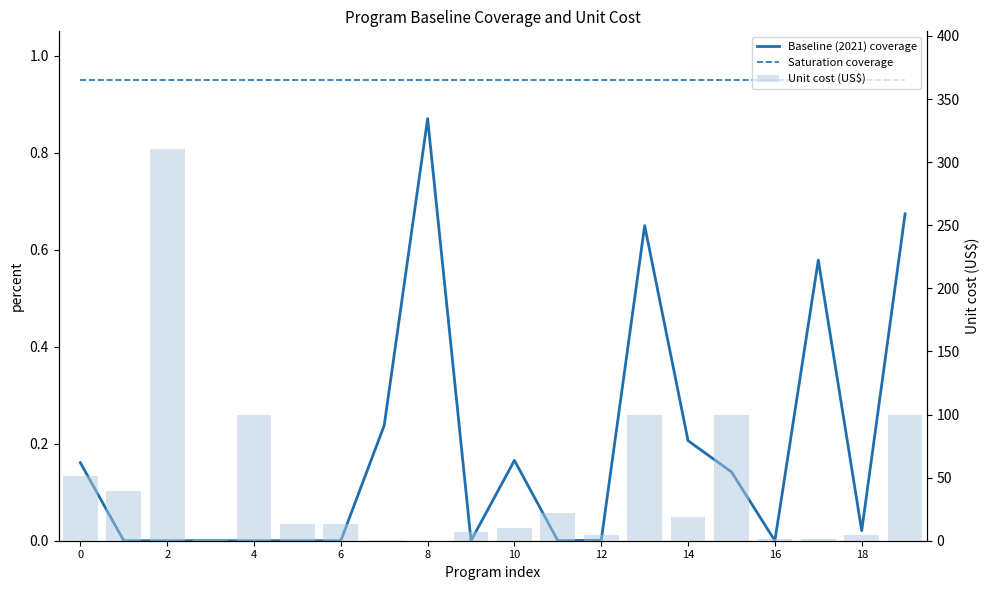

How many distinct data groups are displayed?

3